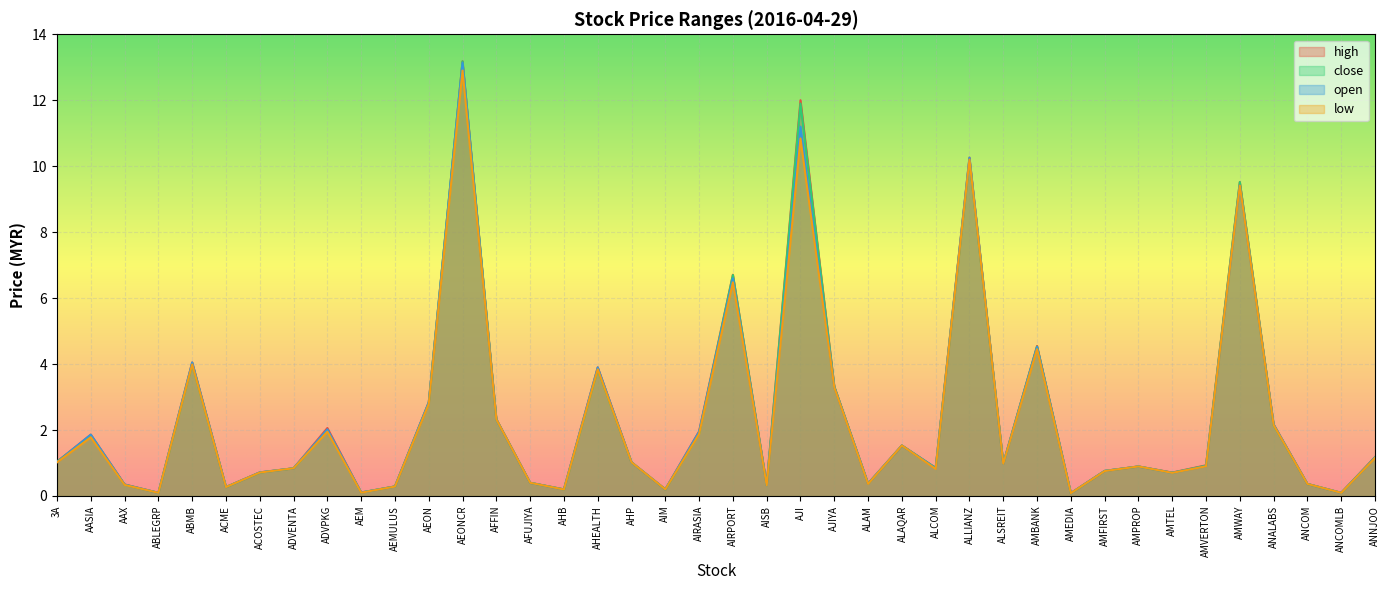

How many interior local valleys does the close series have?

12